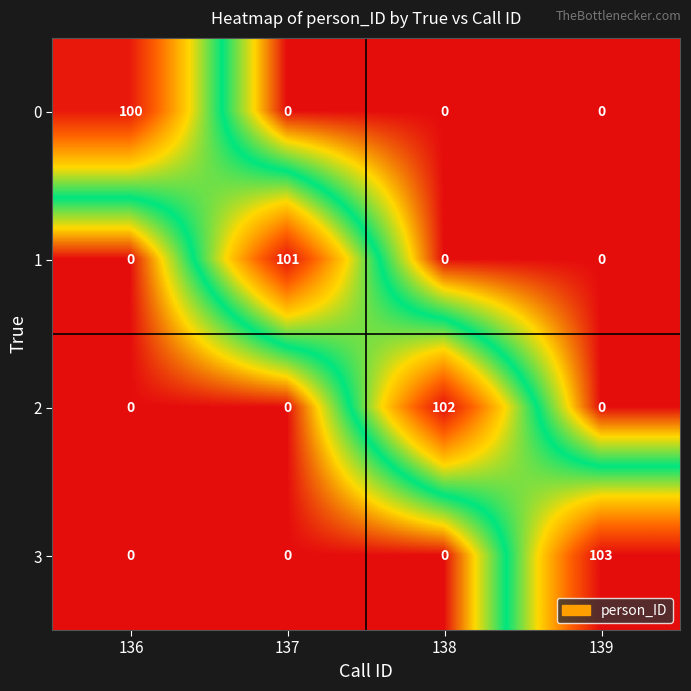

What is the average value of the 1 series?

25